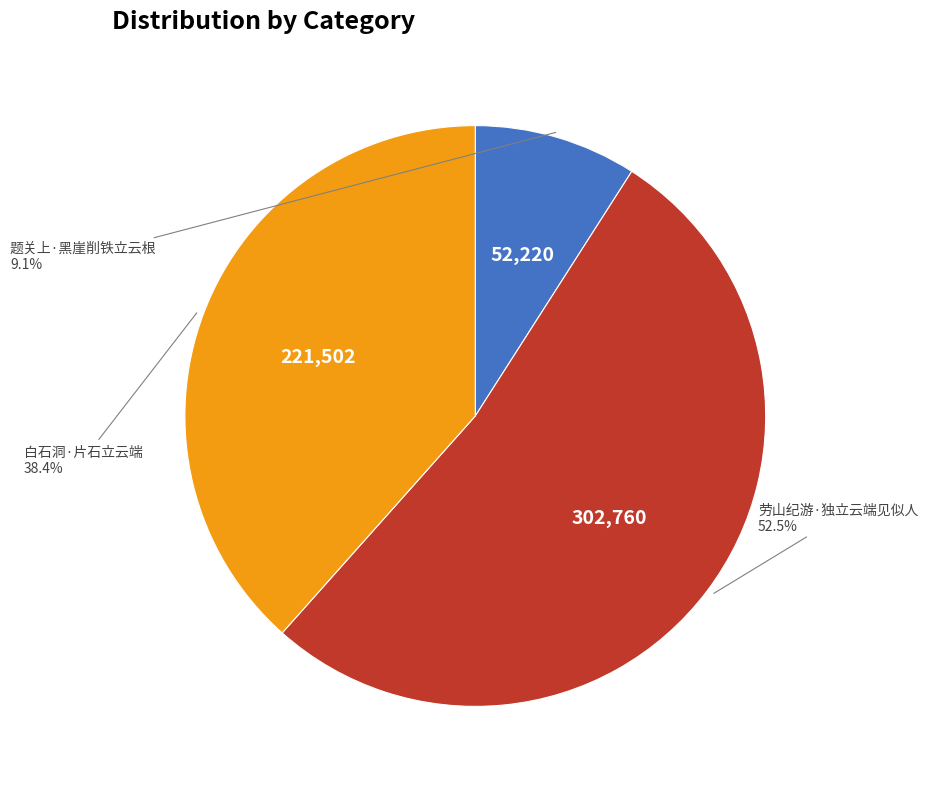

Does any single category account for the majority?

Yes